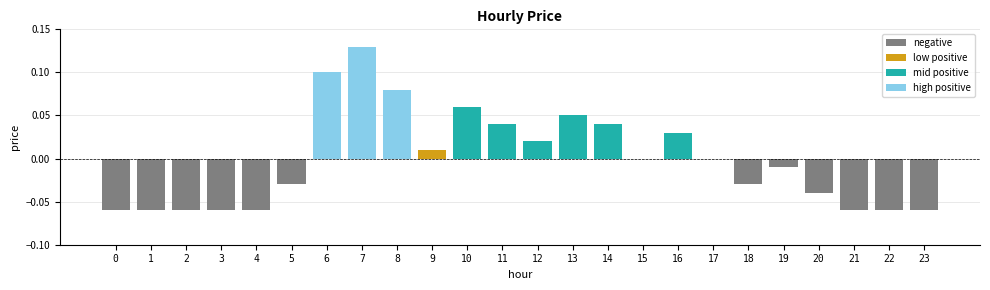

The chart shows a value of 0.1 at 13. True or false?

True